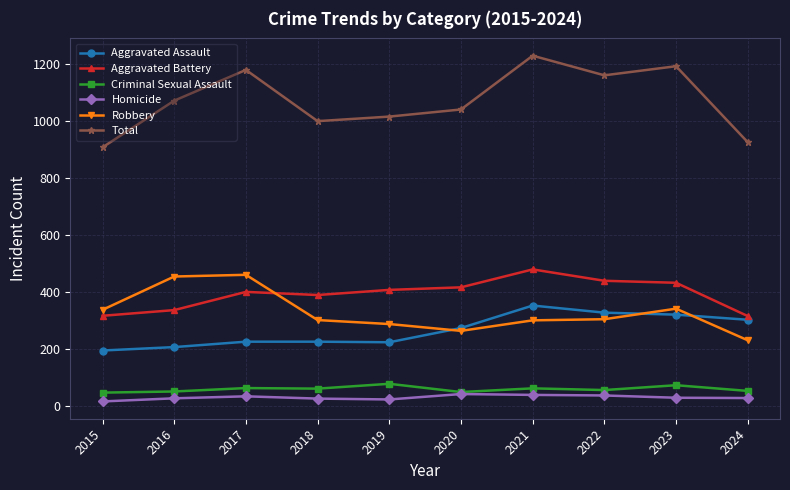

What is the difference between the maximum and minimum values in the Total series?

322